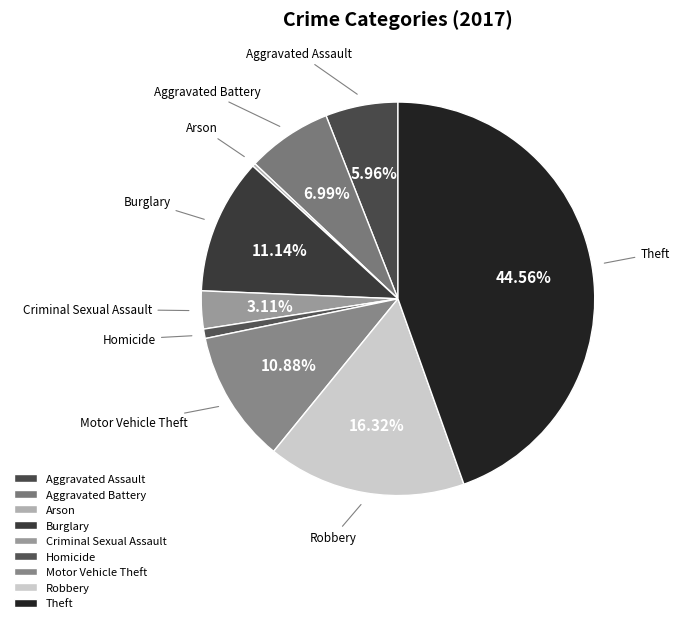

To the nearest percent, what is the combined percentage of Theft and Aggravated Assault?

51%